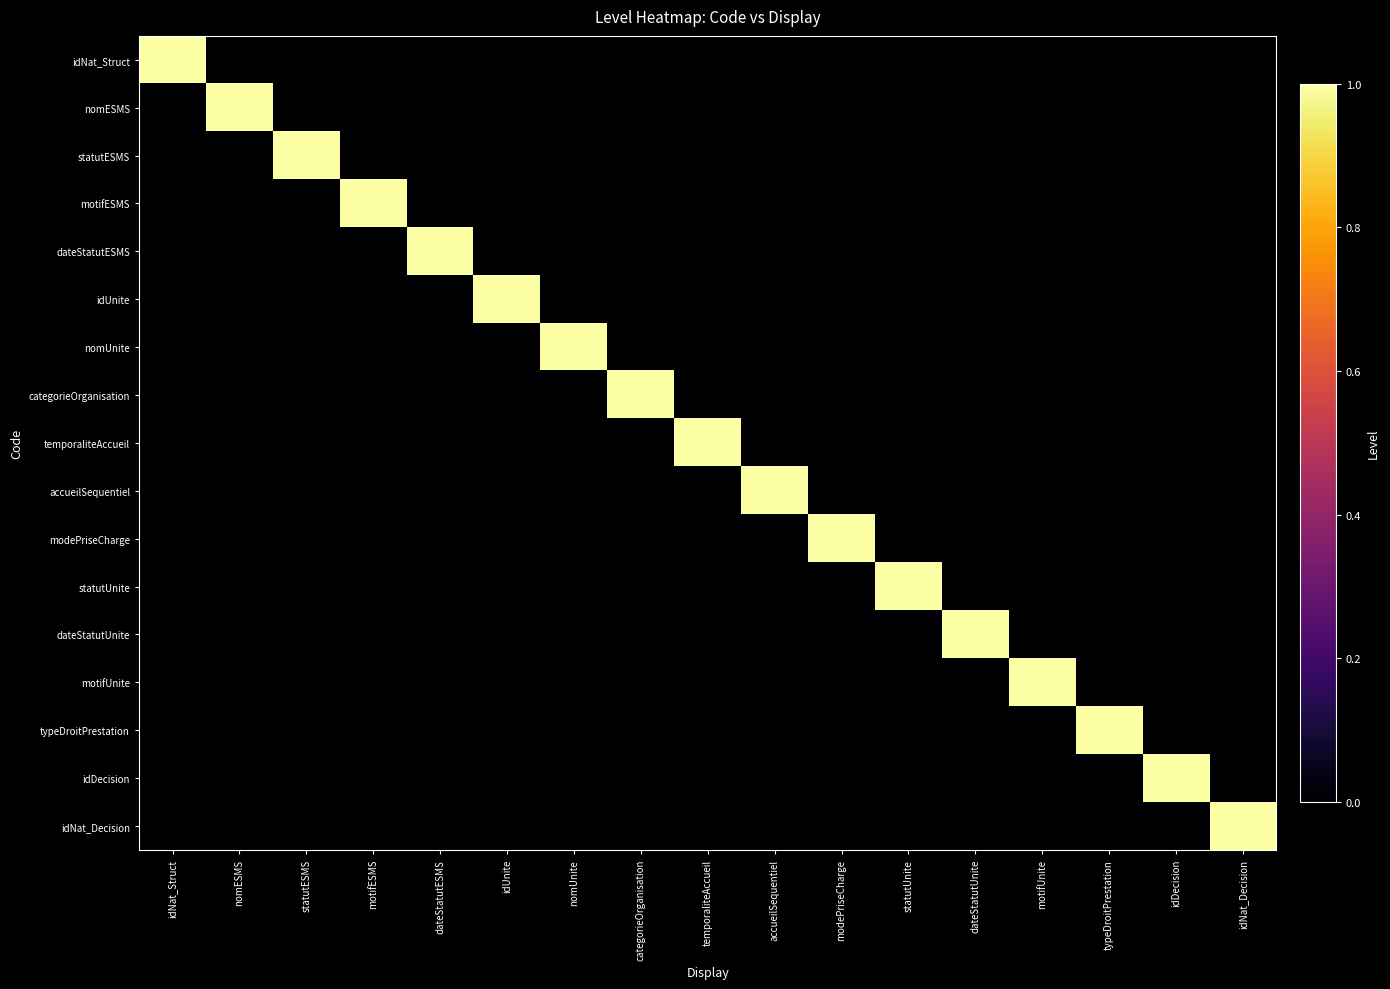

At how many categories does at least one series exceed 0?

17